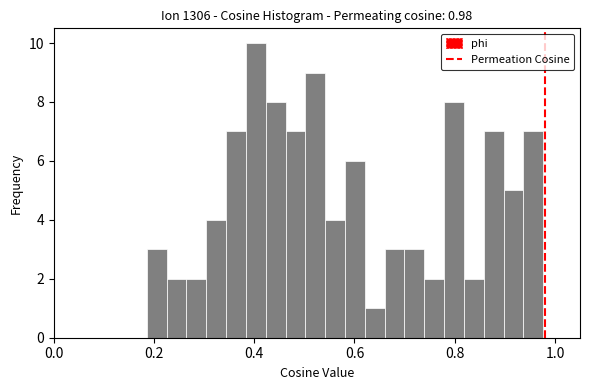

Read against the x-axis, roughly where is the centre of the tallest bar?

0.40